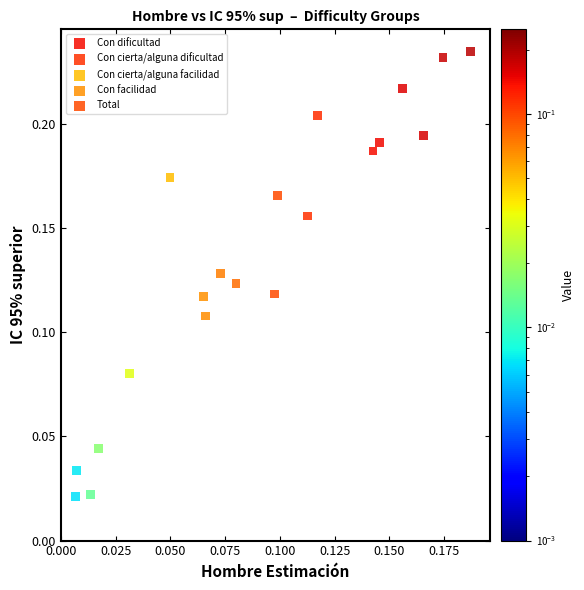

Which series has the largest Y range (max minus min)?

Con cierta/alguna facilidad